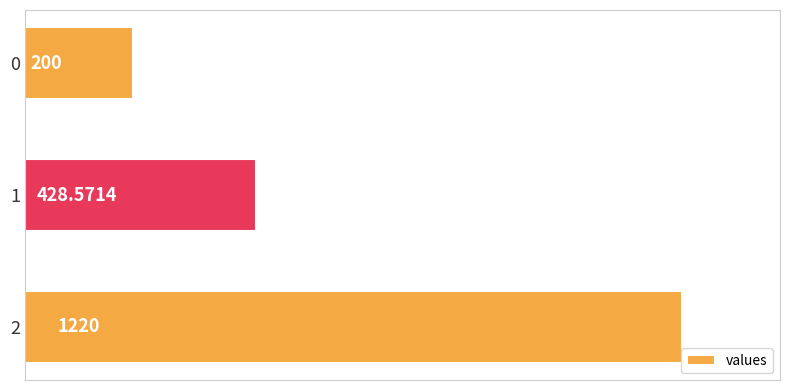

Approximately how many times larger is the value at 1 compared to 0?

2.1